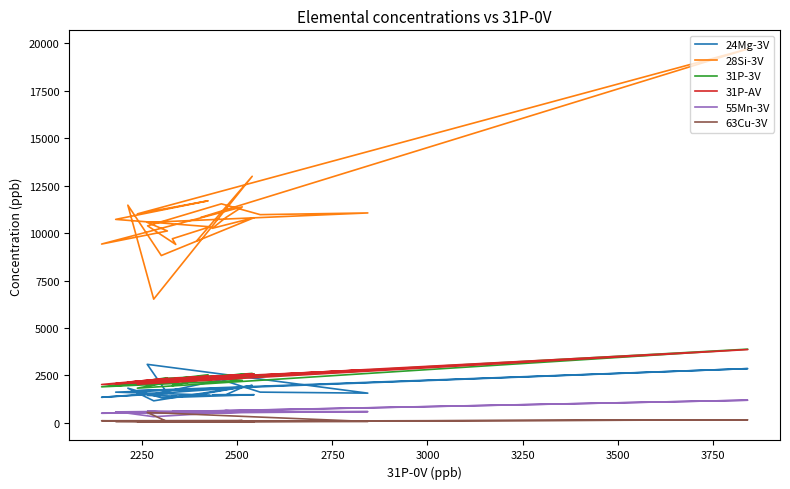

True or false: 31P-3V and 63Cu-3V cross at least once.

False